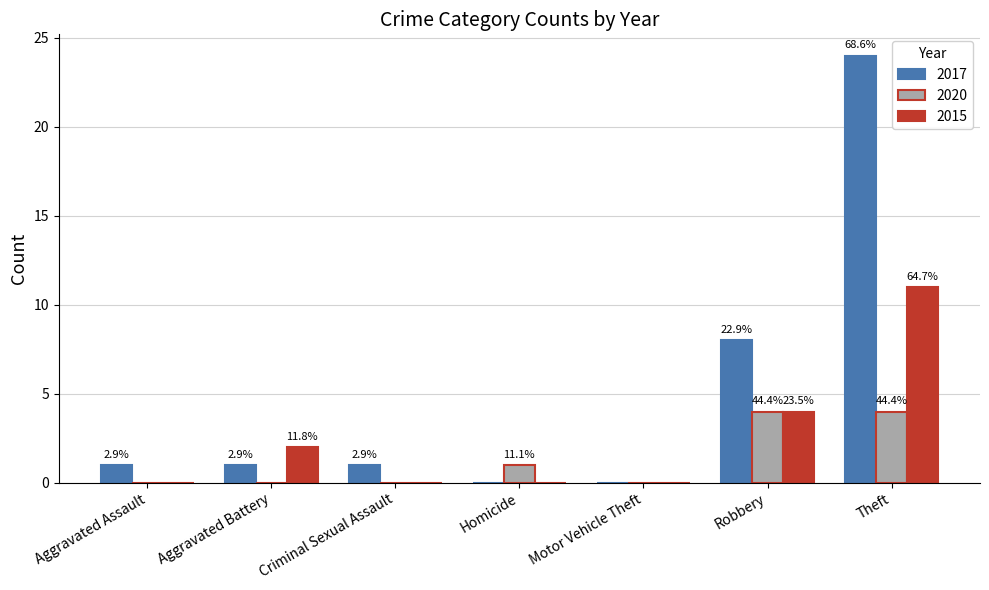

Does the chart contain stacked bars?

No